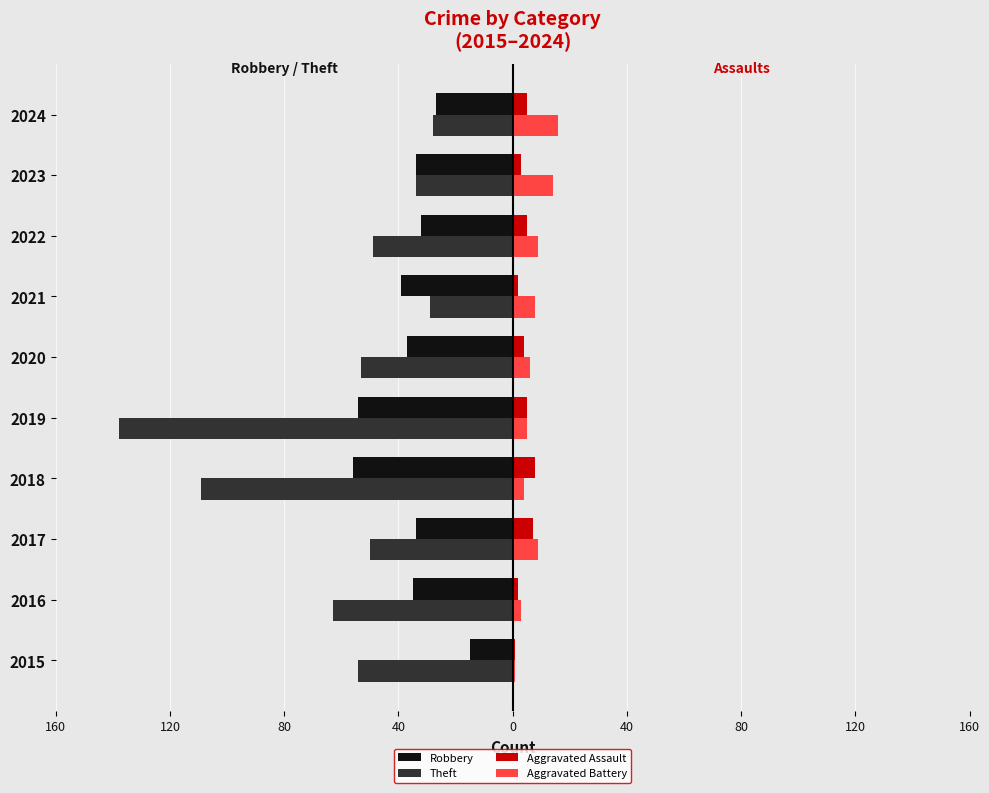

What is the minimum value for Aggravated Battery?

1